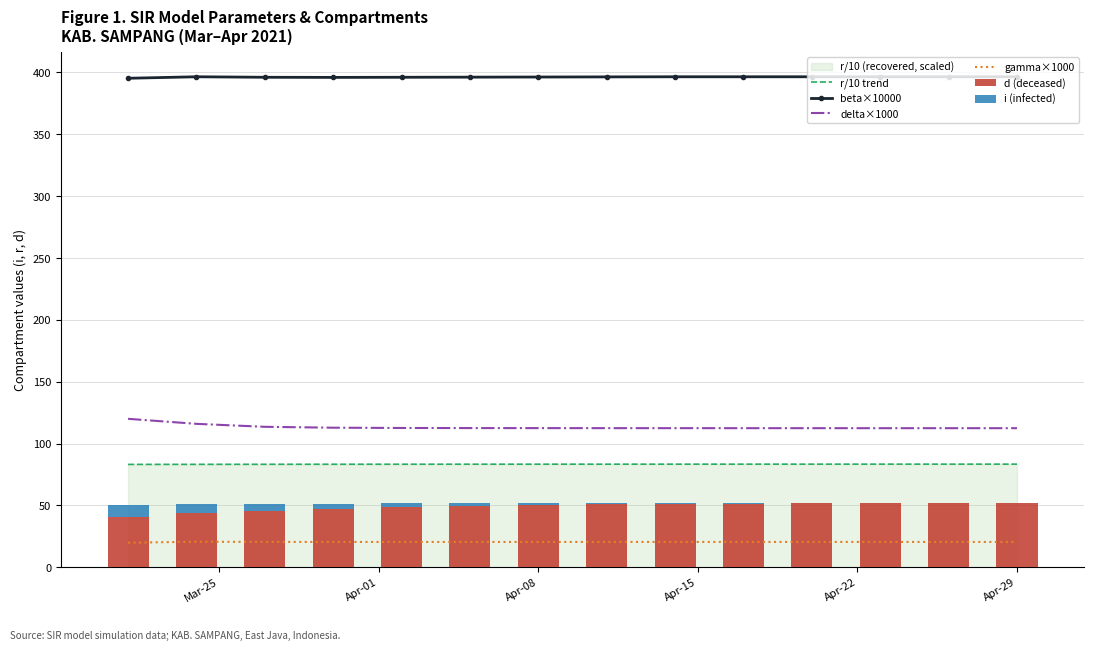

At which label does i (infected) first exceed 1?

Mar-25